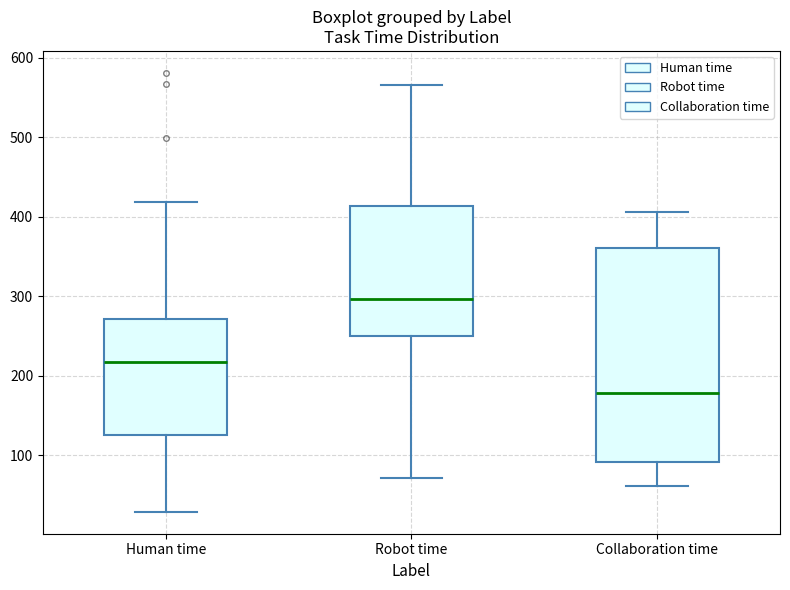

Reading left to right, read every box against the y-axis: the position of its median line, the range the box covers, and the ends of its whiskers. The values are not printed on the chart, so give them approximately, as read against the axis.

Human time: median 220, box 130 to 270, whiskers 30 to 420
Robot time: median 300, box 250 to 410, whiskers 70 to 570
Collaboration time: median 180, box 90 to 360, whiskers 60 to 410